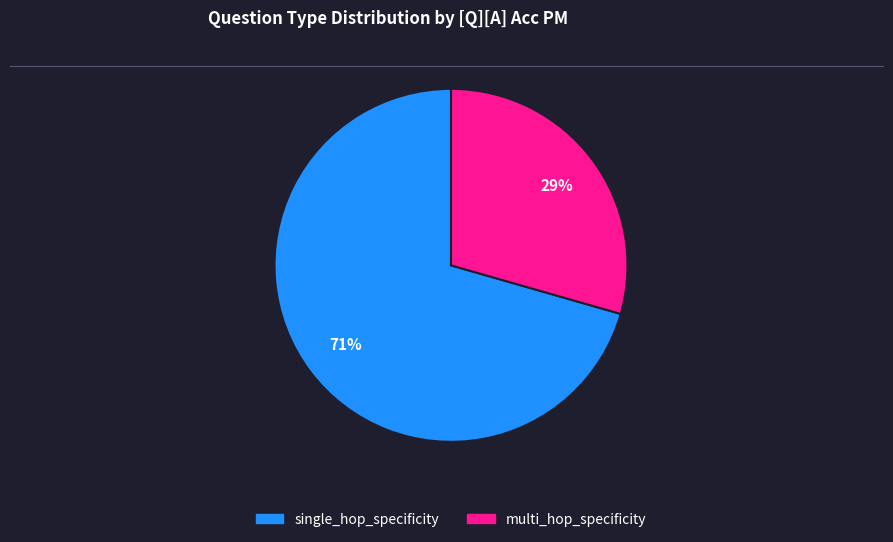

Is it true that multi_hop_specificity is 44% of the pie?

False